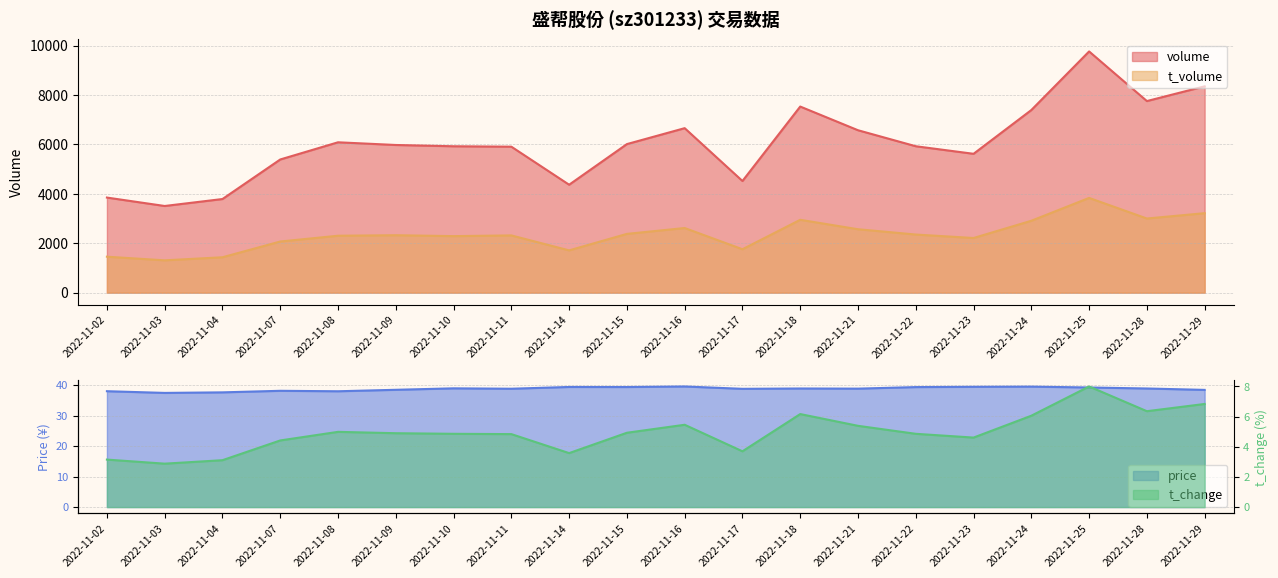

How many data points in t_volume are less than 2326?

10